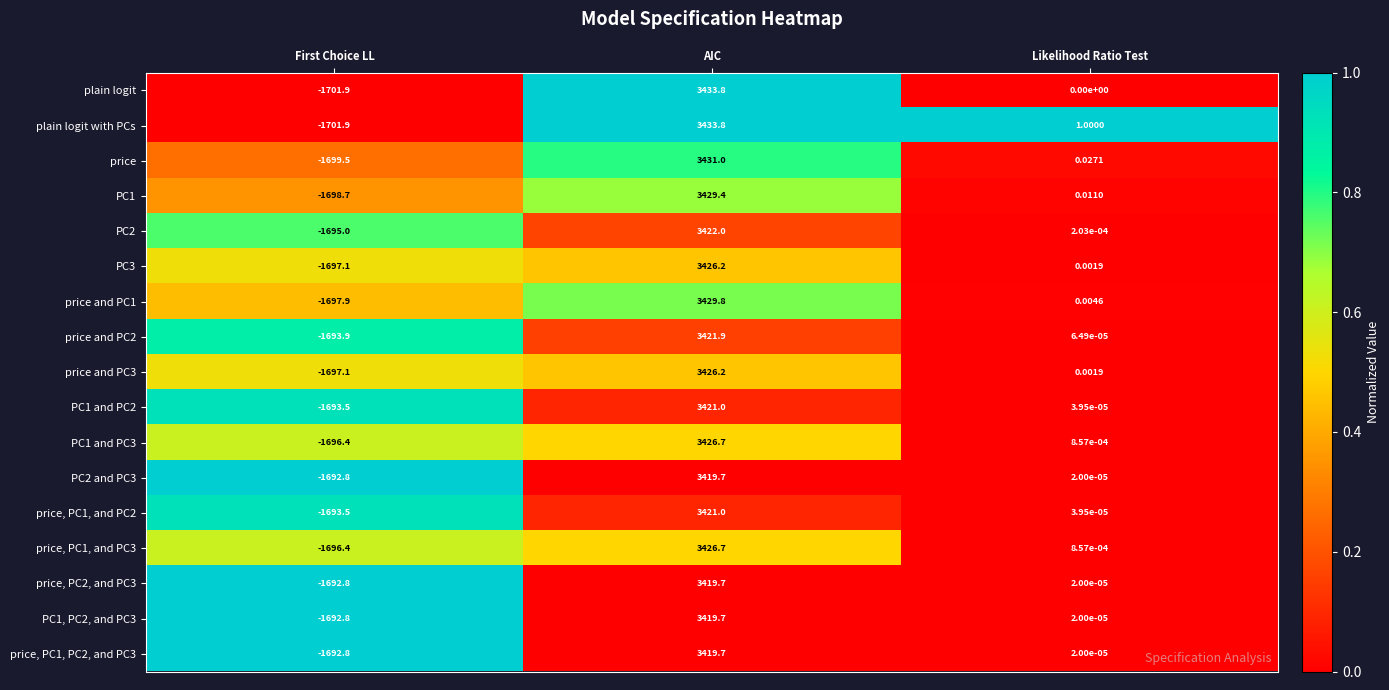

At which label does price, PC1, and PC2 first exceed 0?

AIC